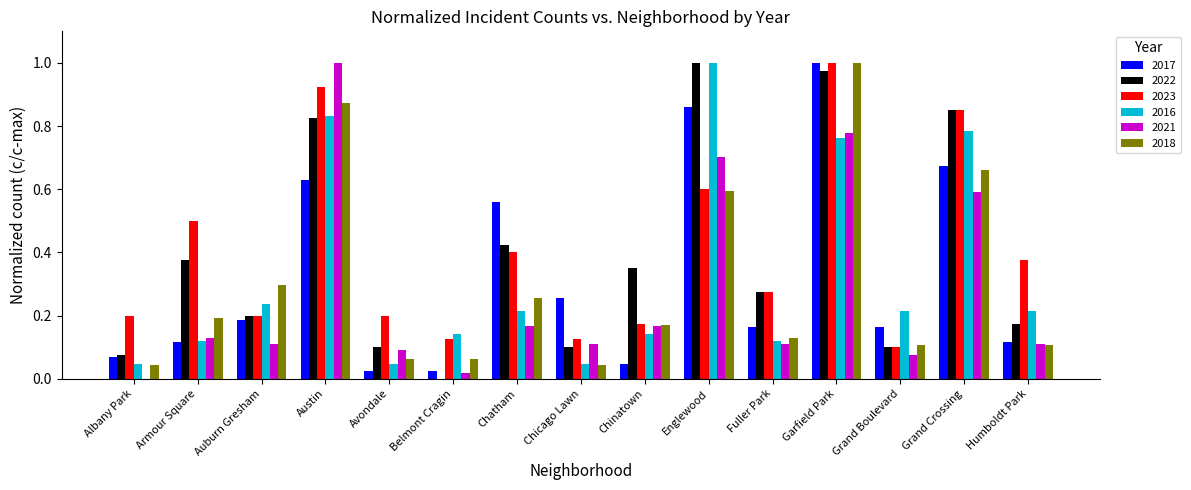

True or false: 2018 has a value of 0.0 at Belmont Cragin.

False